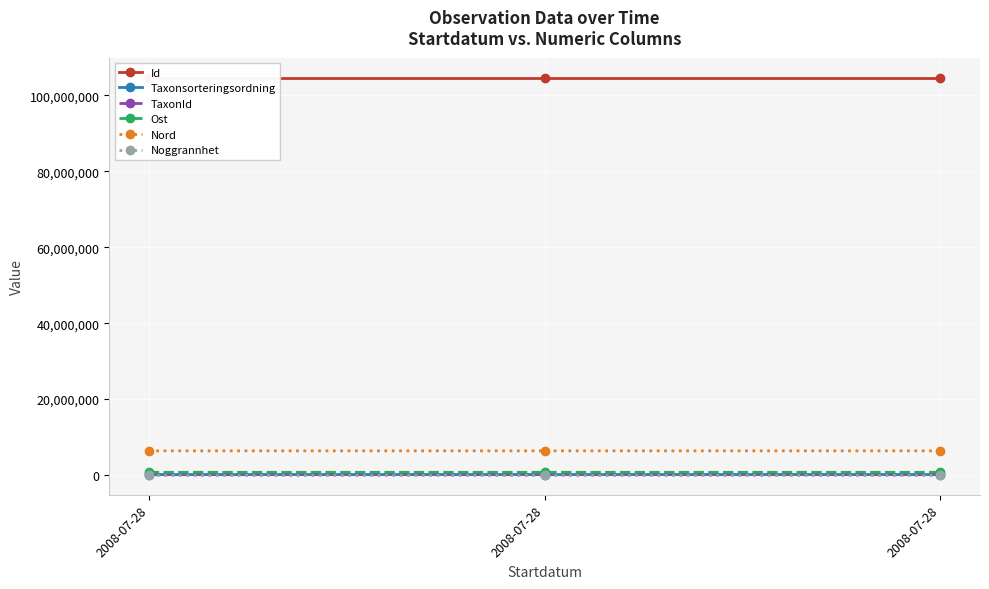

Rank the categories by Nord value from lowest to highest.

2008-07-28, 2008-07-28, 2008-07-28